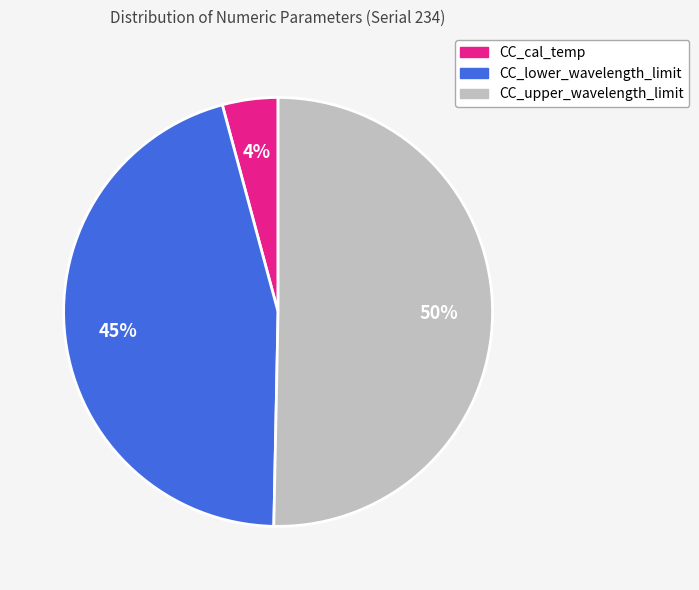

To the nearest percent, what is the difference between the CC_upper_wavelength_limit and CC_cal_temp slice percentages?

46%